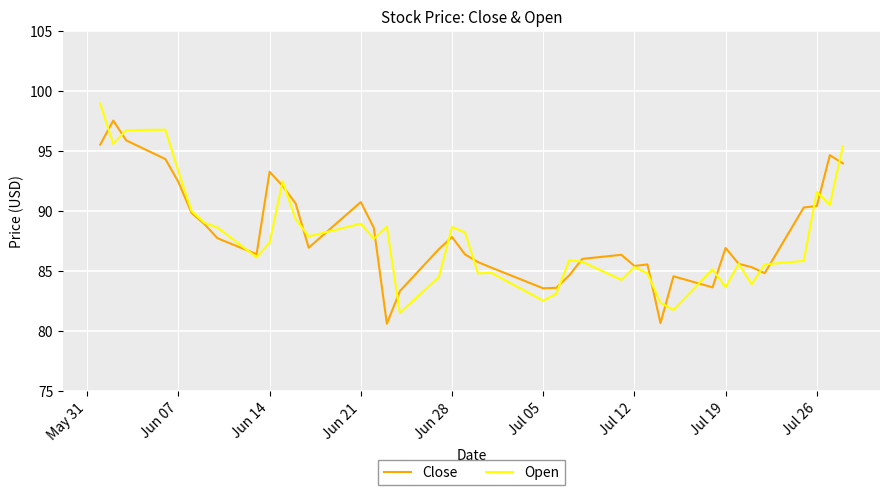

What is the difference between the maximum and second lowest values in the Open series?

17.2